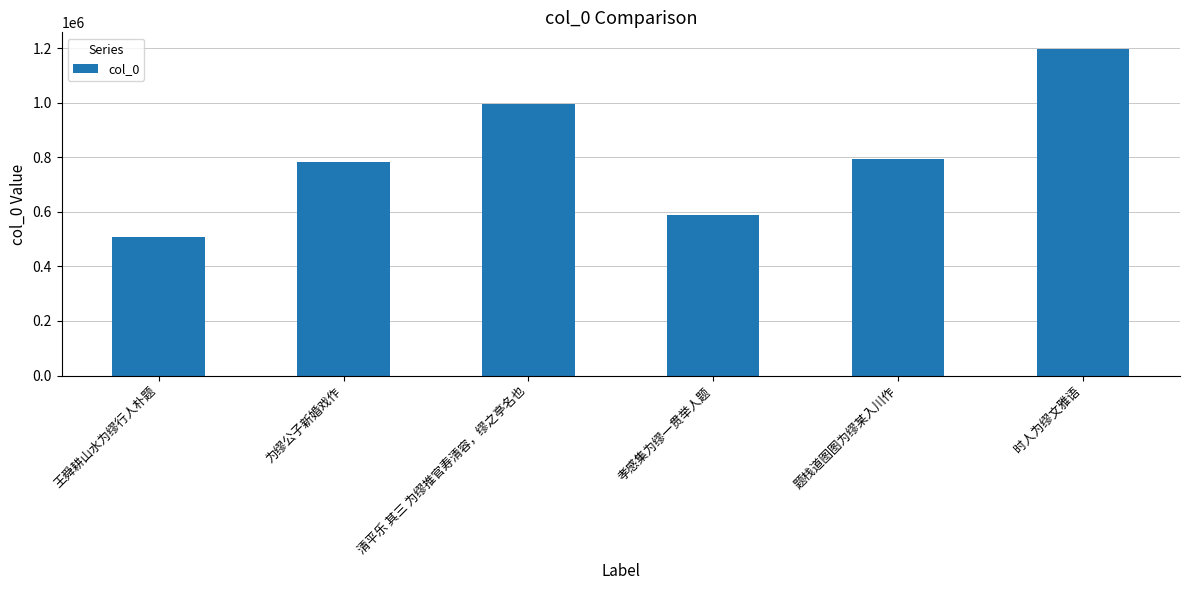

Reading left to right, what are all the values shown in this chart?

王舜耕山水为缪行人朴题=508500	为缪公子新婚戏作=783801	清平乐 其三 为缪推官寿清容，缪之亭名也=995152	孝感集为缪一贯举人题=586717	题栈道图图为缪某入川作=792768	时人为缪文雅语=1197903